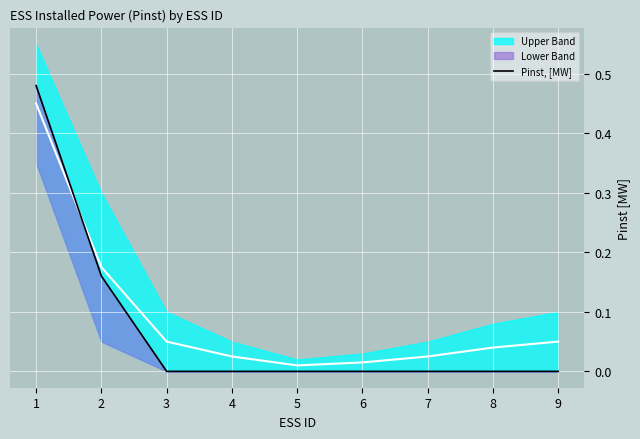

Where is the data nearest to the value 0?

3